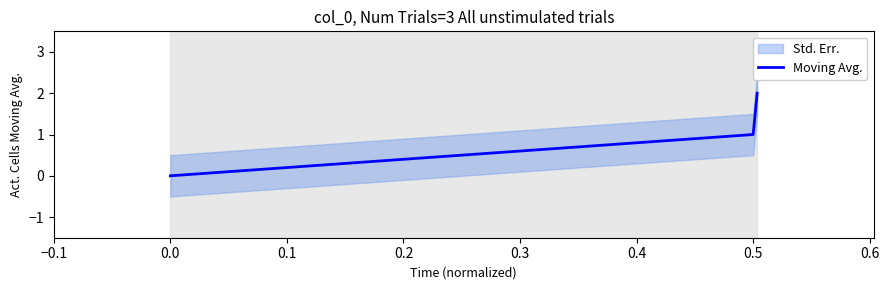

What is the greatest value displayed?

2